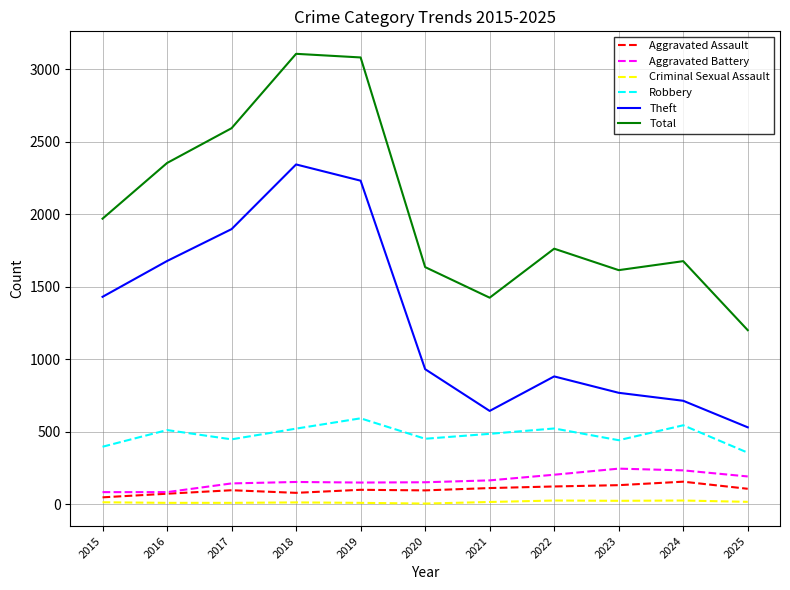

What is the greatest value displayed?

3105